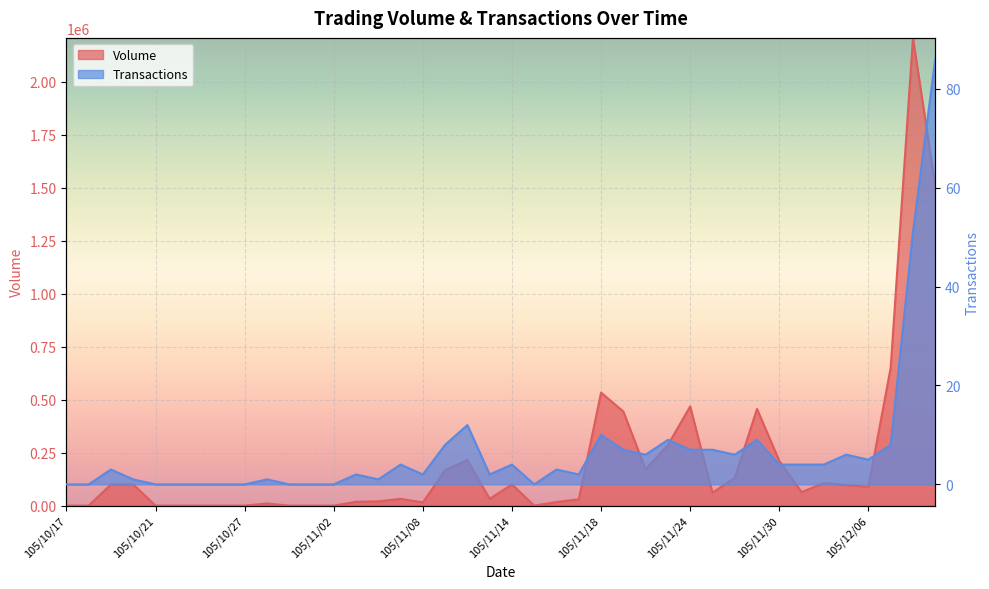

What is the sum of all Volume values?

8339000